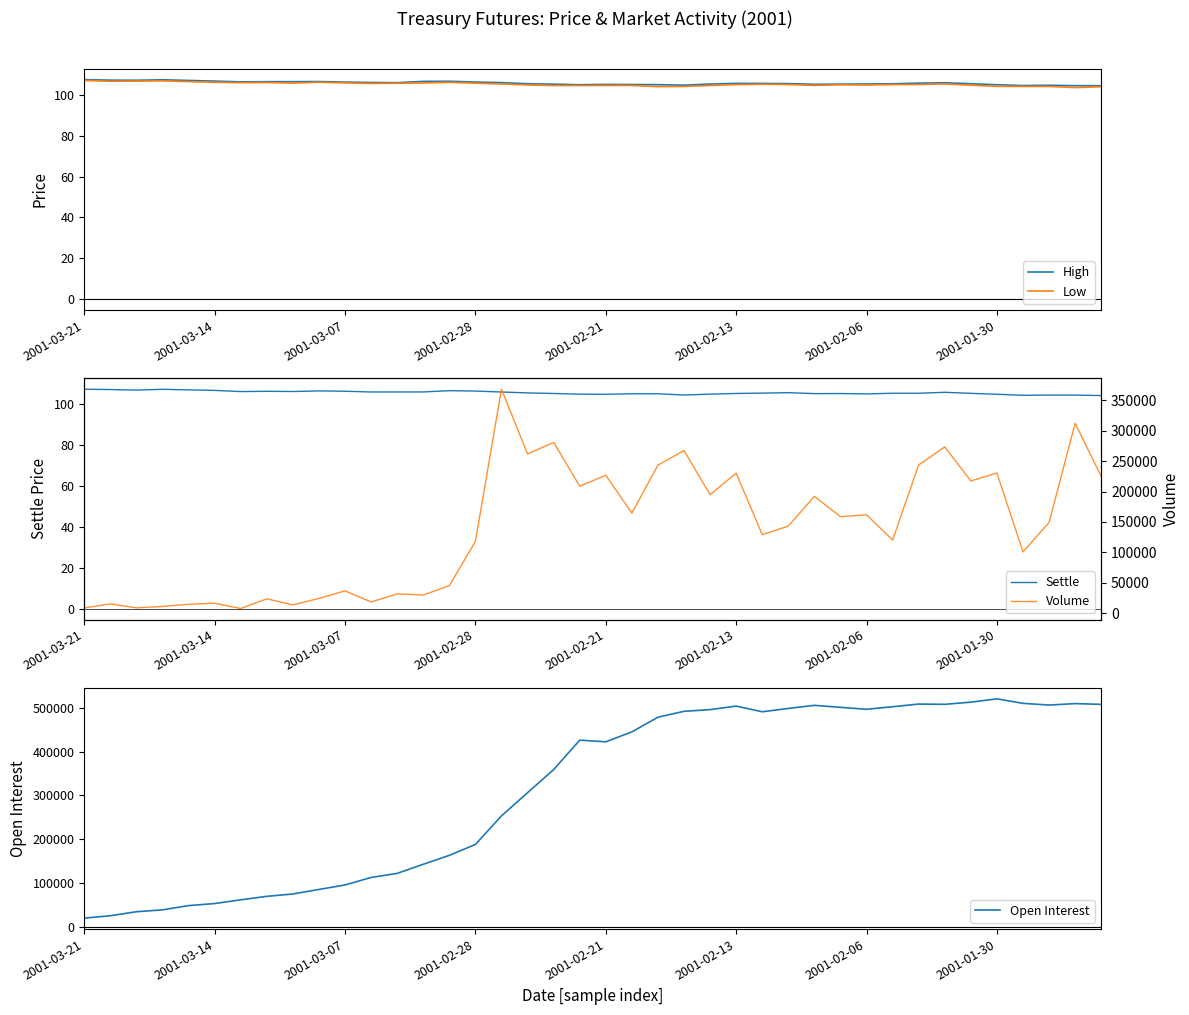

True or false: Volume has more than 0 interior local peaks.

True